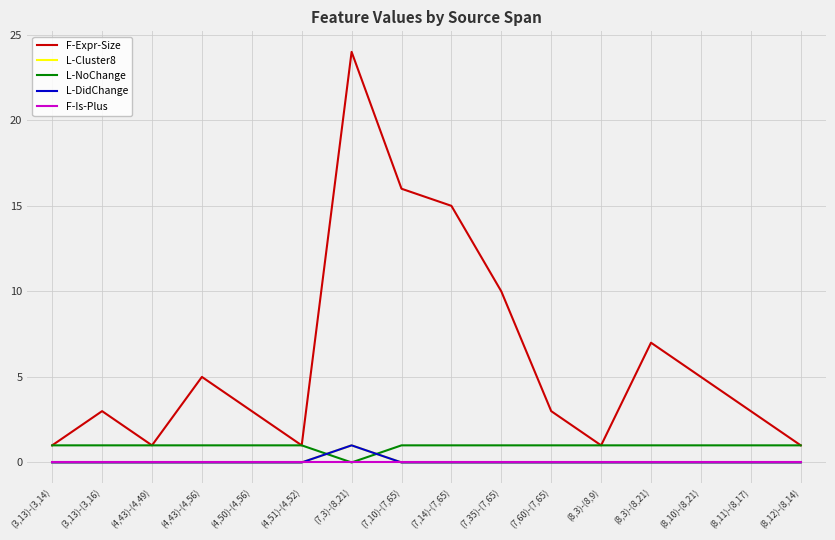

Which series has the largest total across all categories?

F-Expr-Size